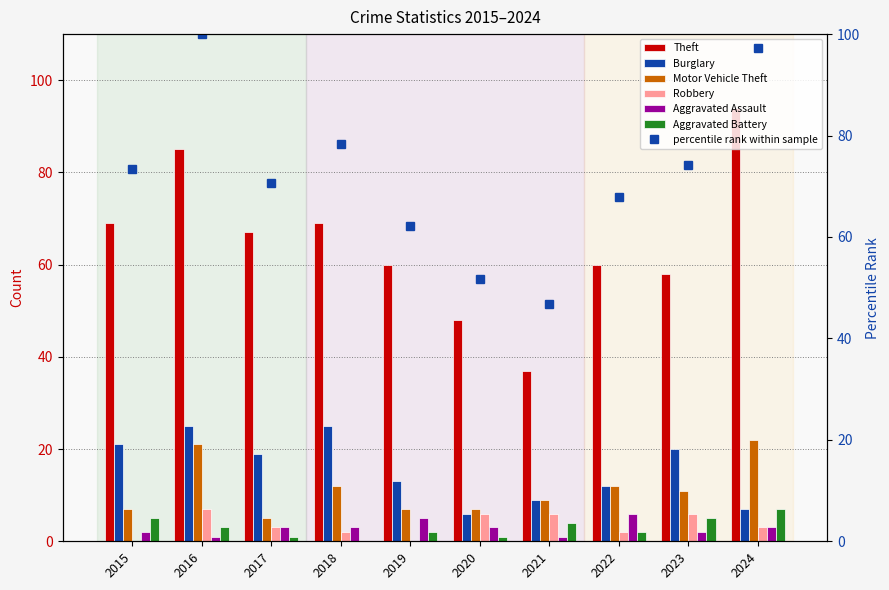

Does the chart contain stacked bars?

No